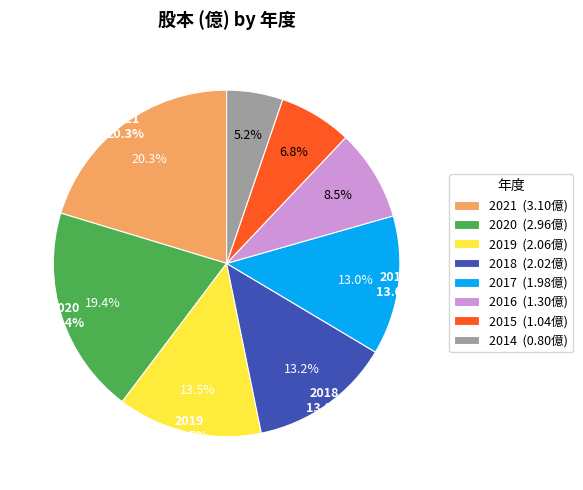

What percentage do 2018 and 2014 together represent?

18.5%